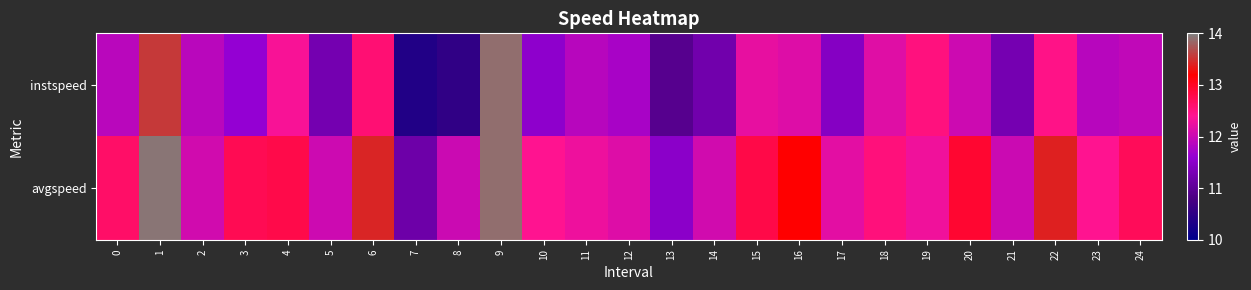

At how many categories does at least one series exceed 13?

5